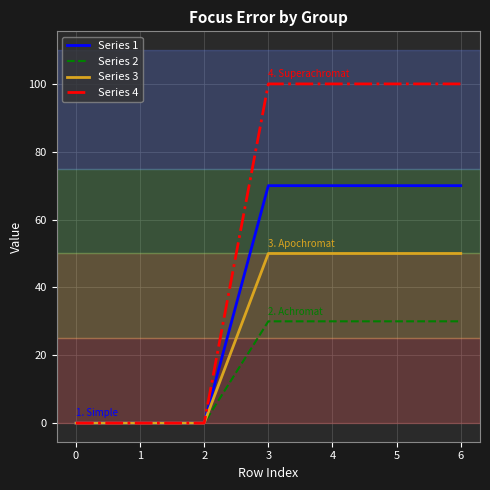

List the series in order of their peak value, highest first.

Series 4, Series 1, Series 3, Series 2